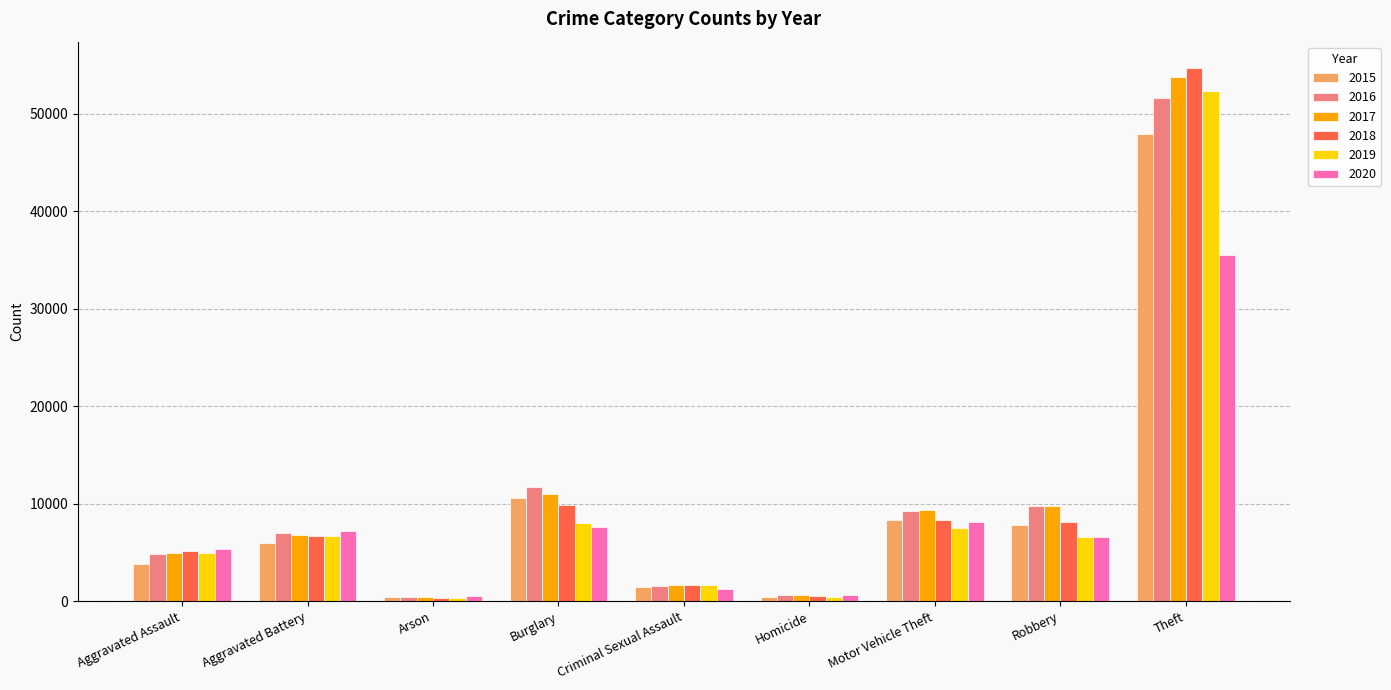

What is the difference between the maximum and minimum values in the 2018 series?

54332